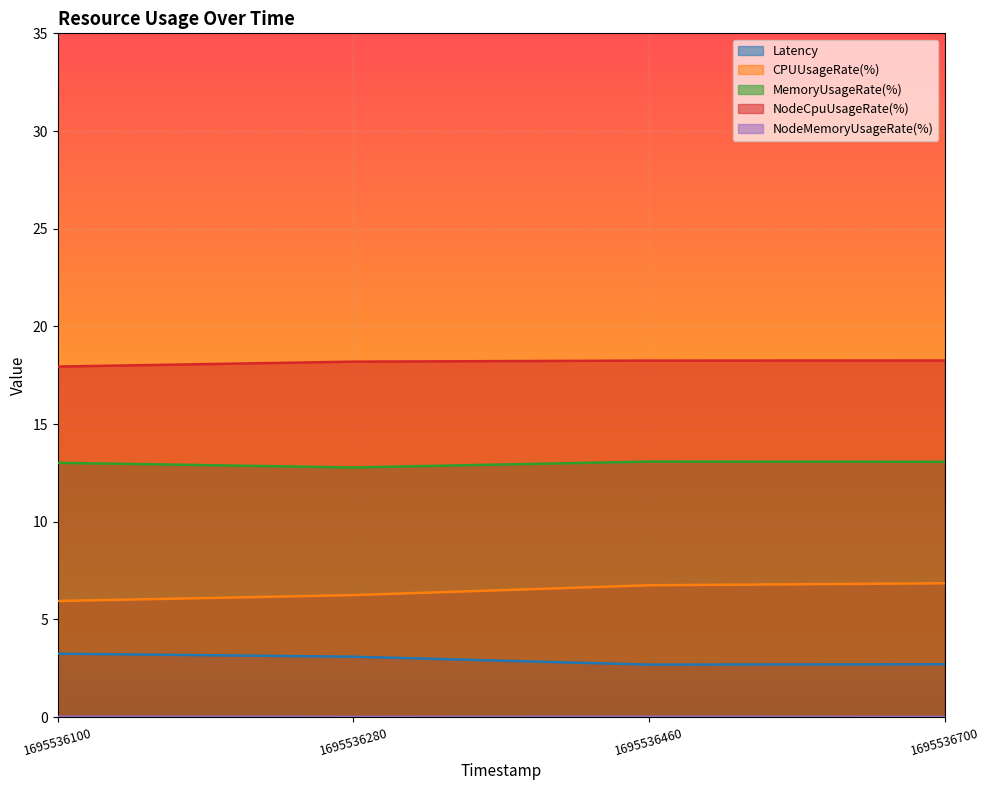

At which category is the sum across all series the highest?

1695536700